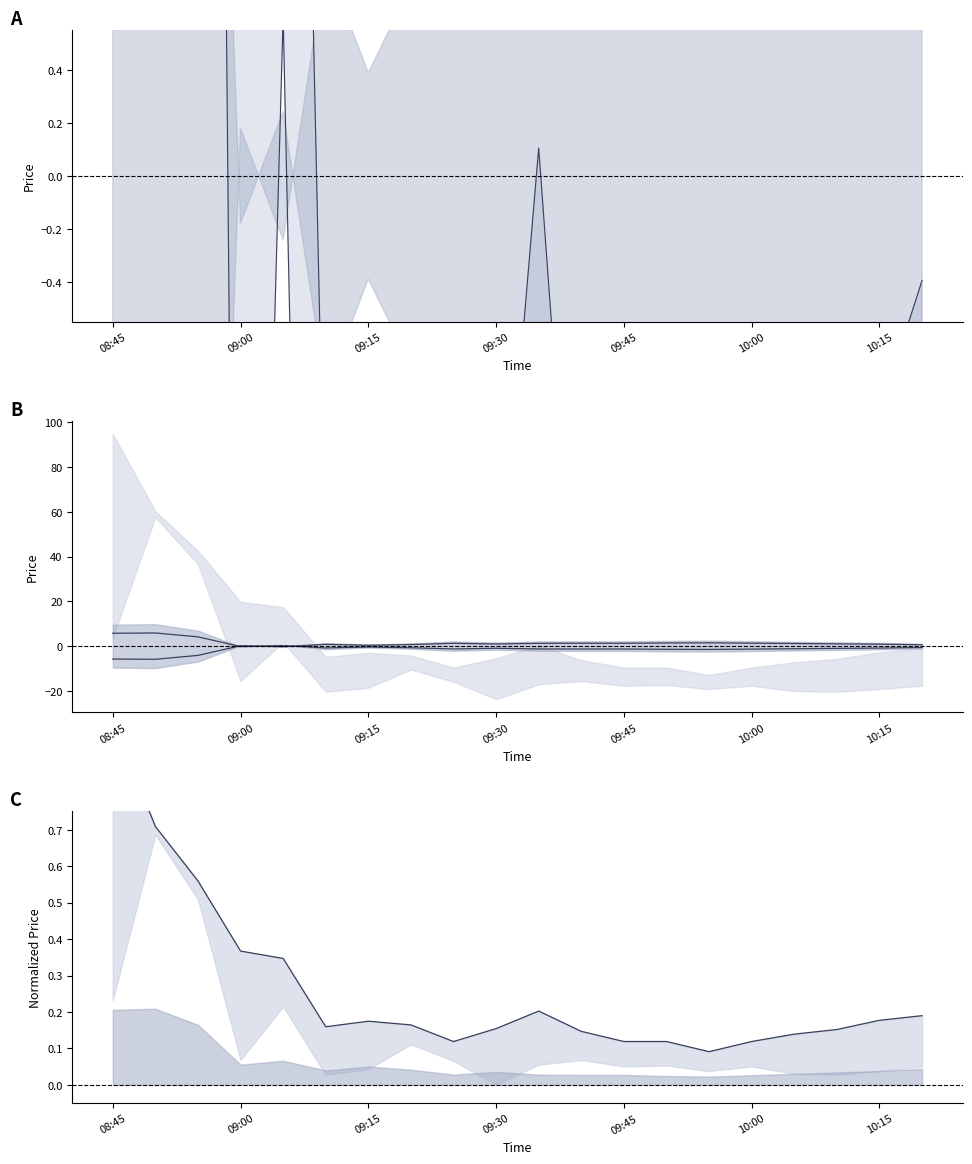

At which category does high reach its first local peak?

09:15